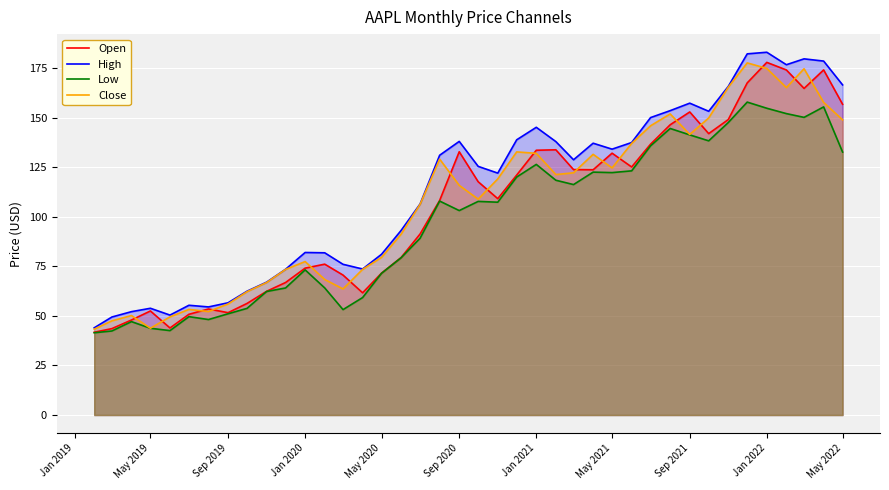

Where is Low nearest to the value 99?

Sep 2020